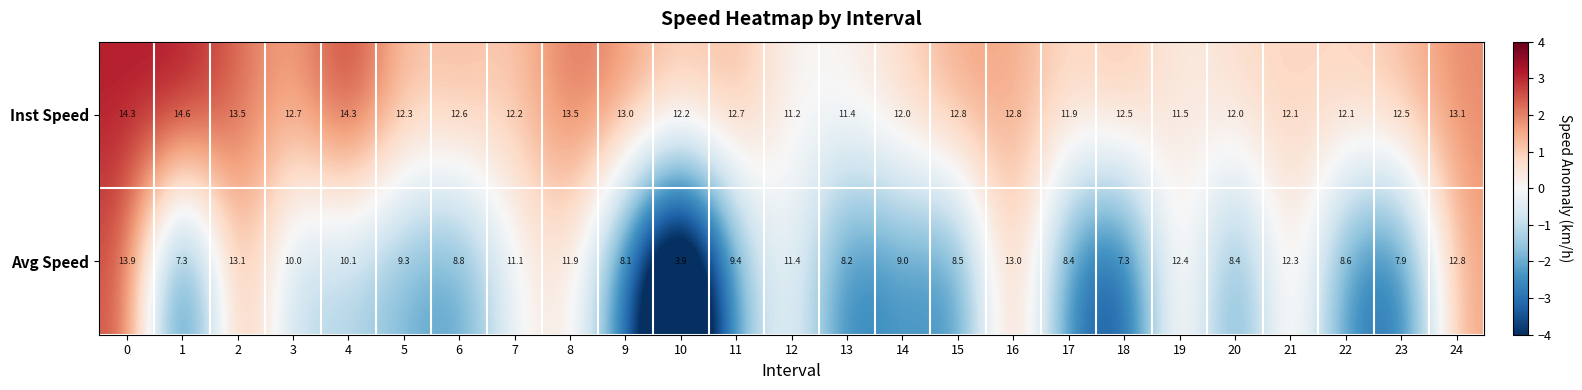

What is the total value across all series at 14?

21.0